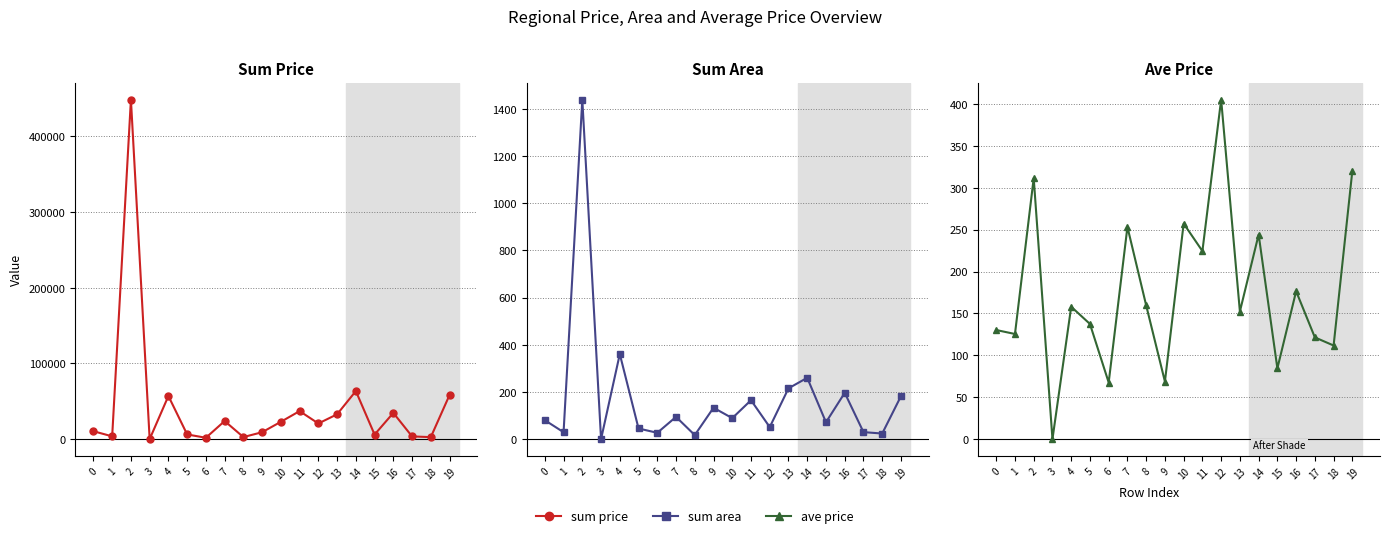

How many data points in ave price are less than 158?

10